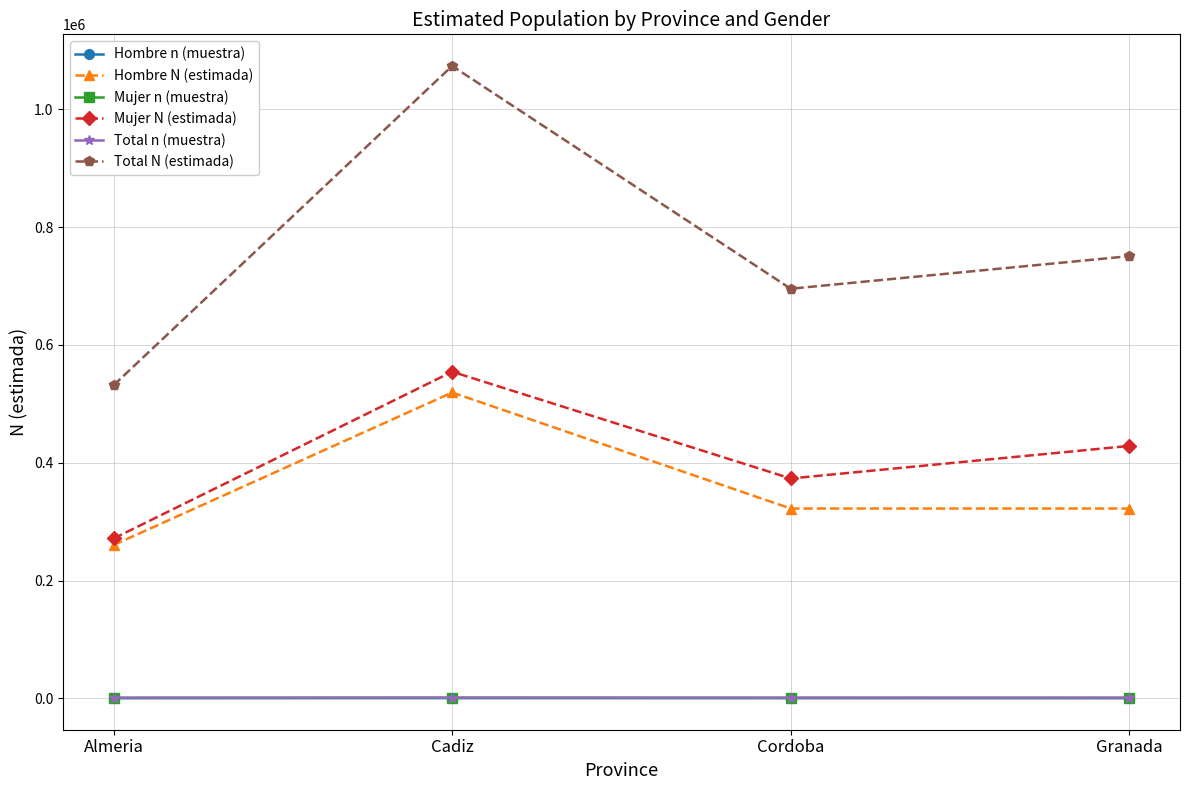

What is the greatest value displayed?

1073864